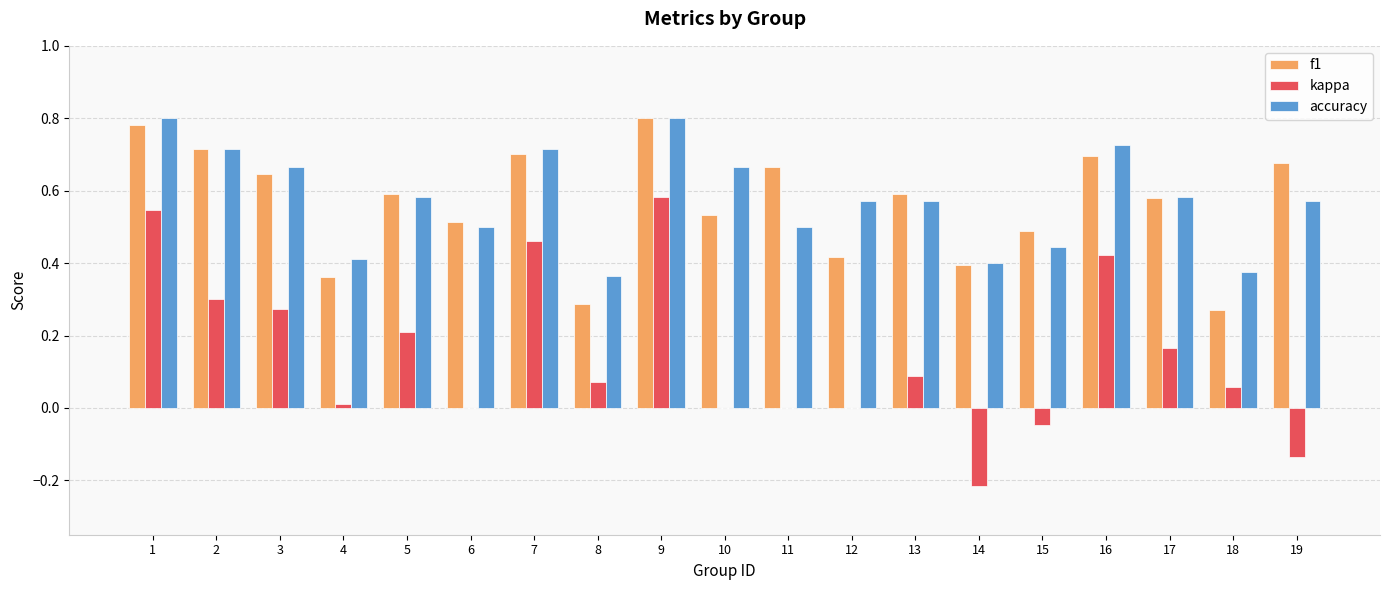

The value of f1 at 2 is 1.2. True or false?

False